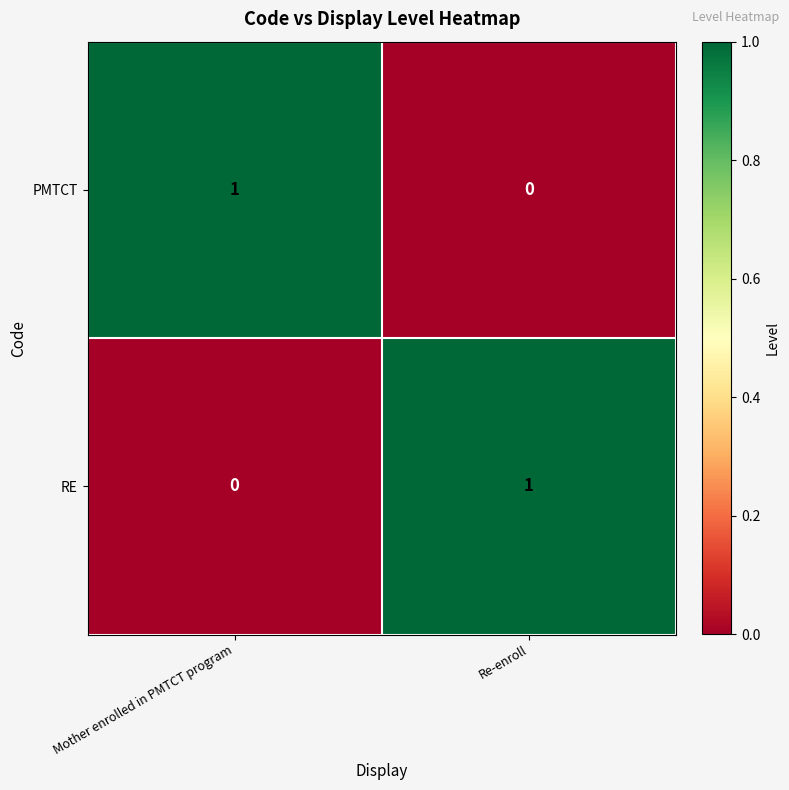

How many series are shown in this chart?

2